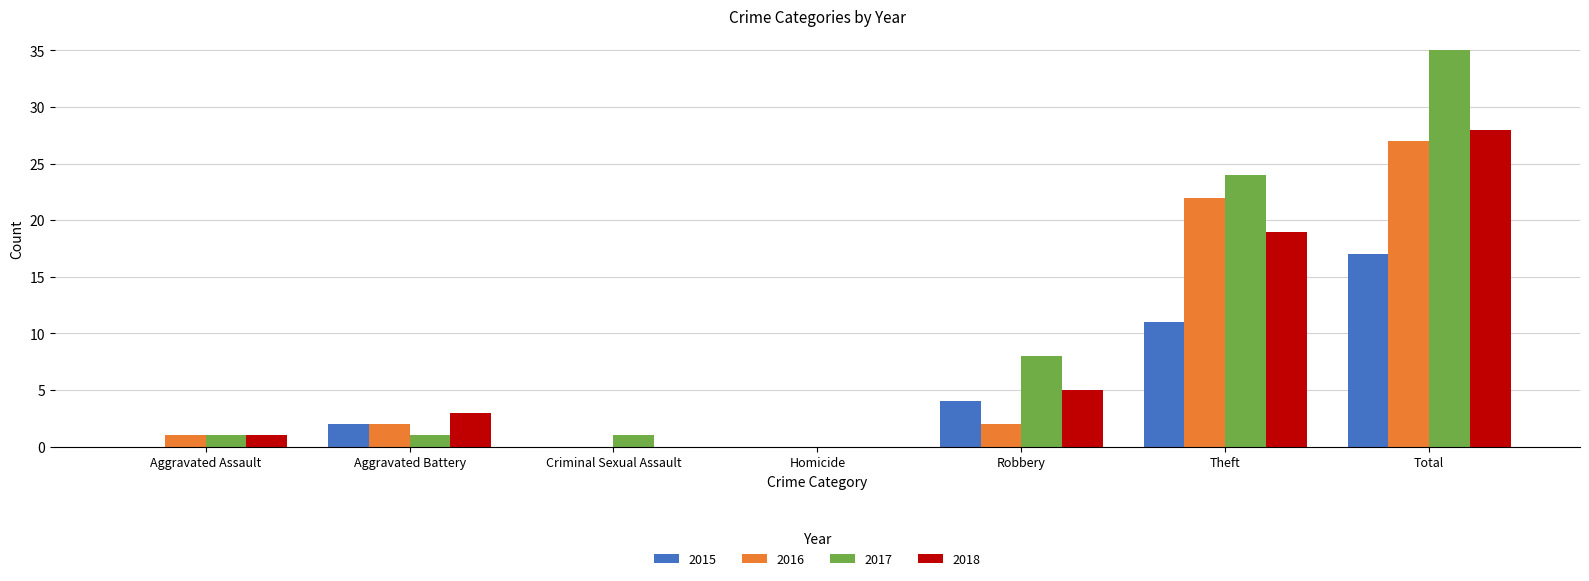

How many series are shown in this chart?

4